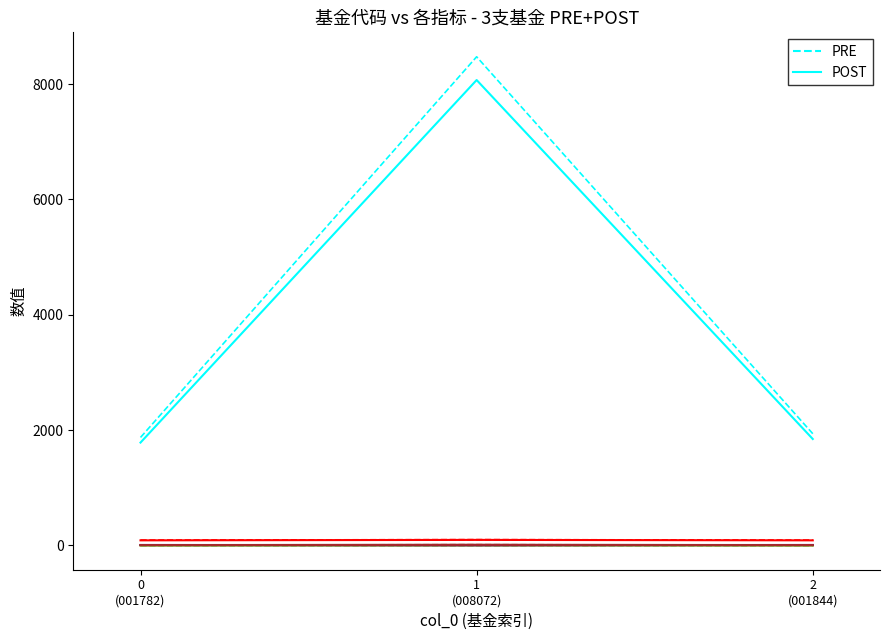

What is the greatest value displayed?

8475.6